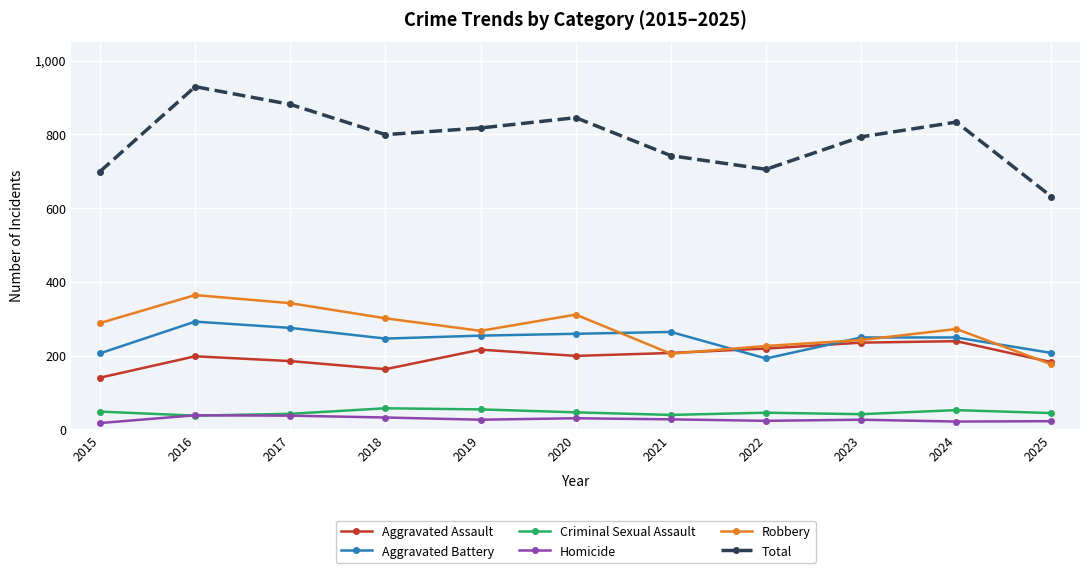

What is the difference between the highest and lowest values at 2023?

767